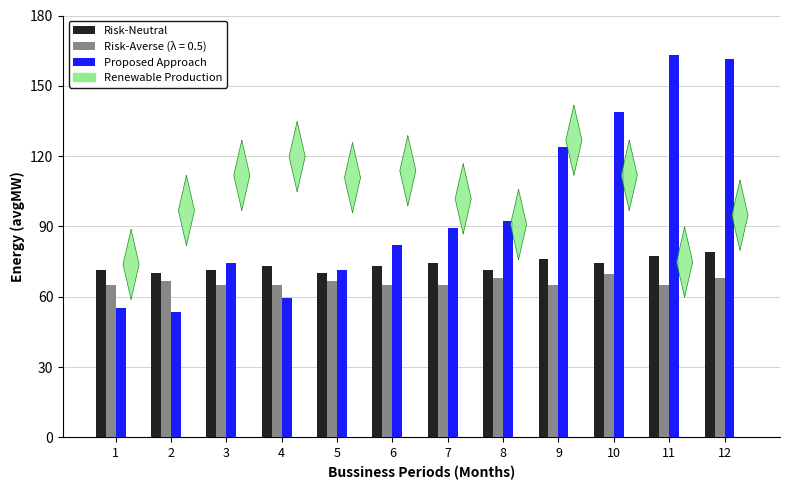

What is the sum of the Proposed Approach values at 11 and 3?

237.5